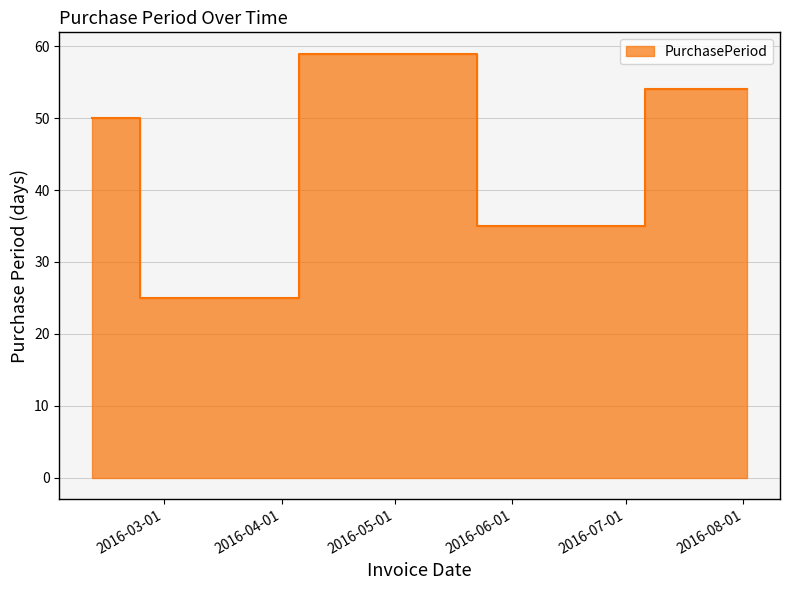

What is the label of the 5th point from the right?

2016-02-11